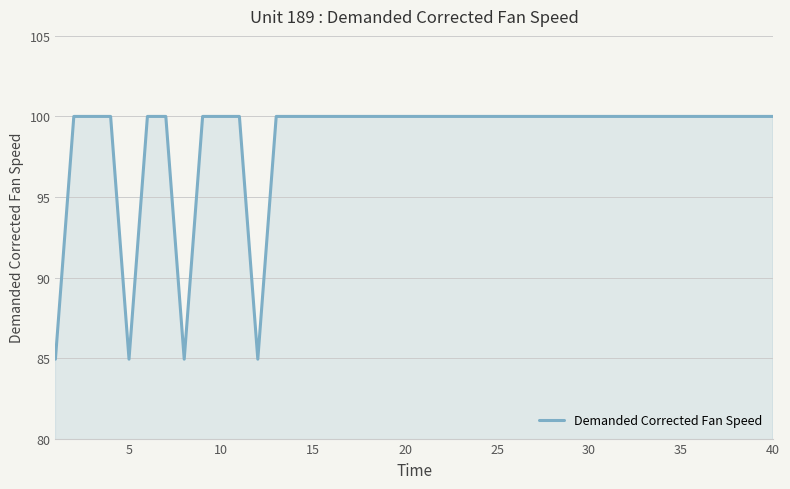

What is the greatest value displayed?

100.0